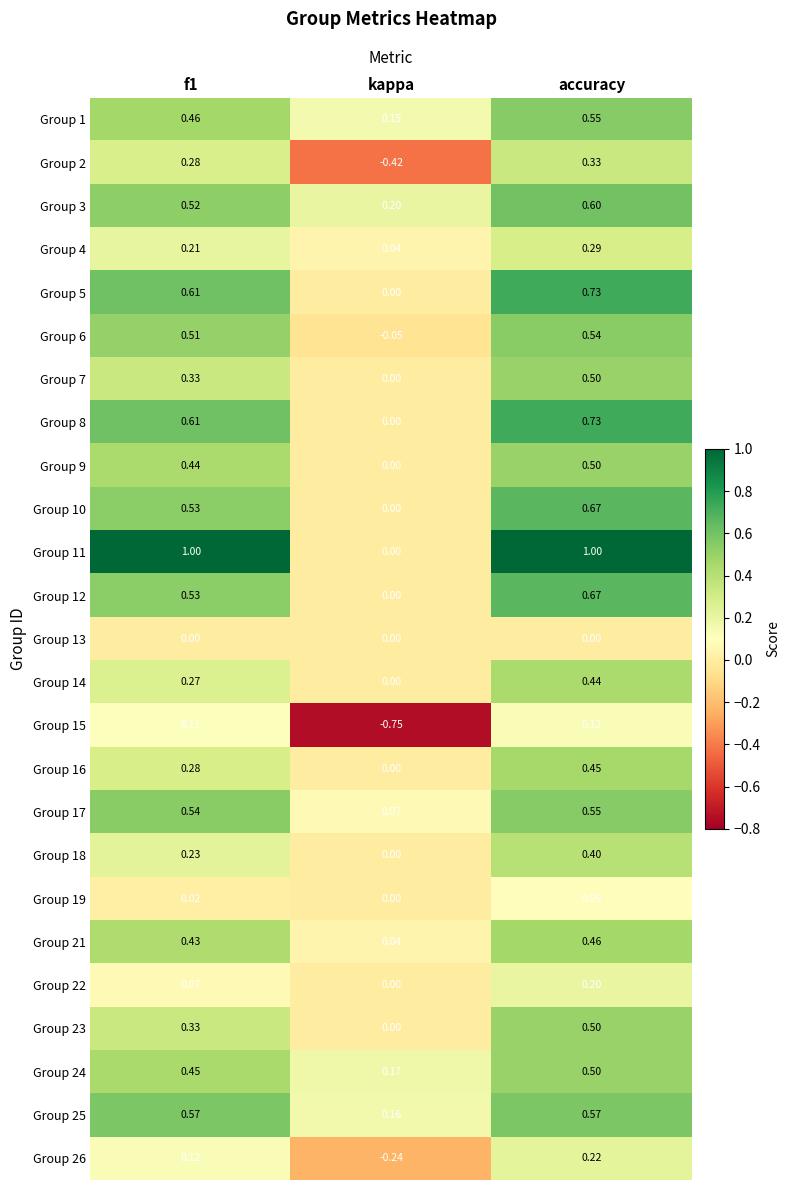

Which label corresponds to the smallest value in the chart?

kappa